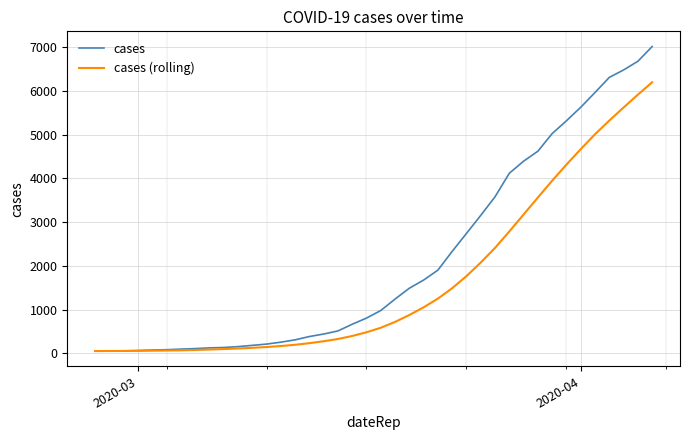

Count the number of categories in the chart.

40